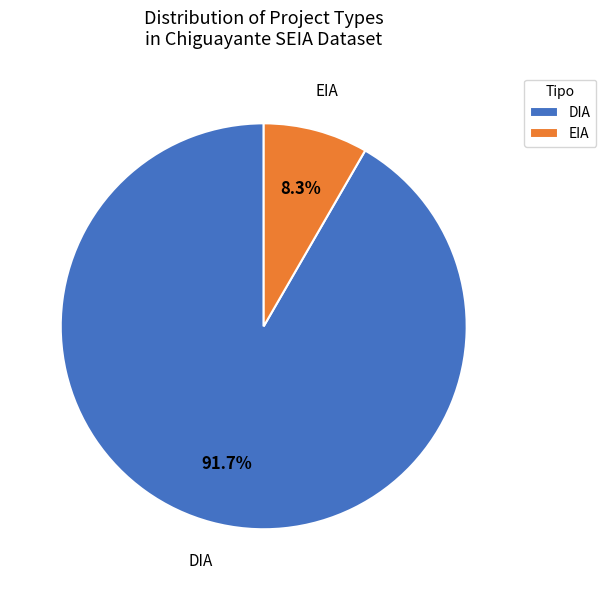

What is the ratio of the value at DIA to the value at EIA?

11.0